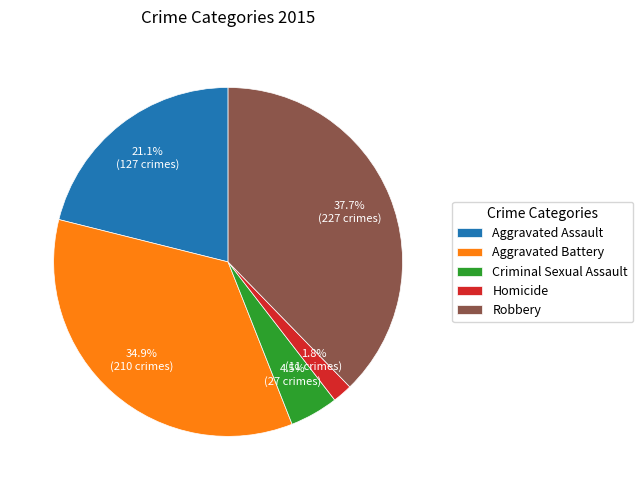

Count the number of slices in the pie.

5